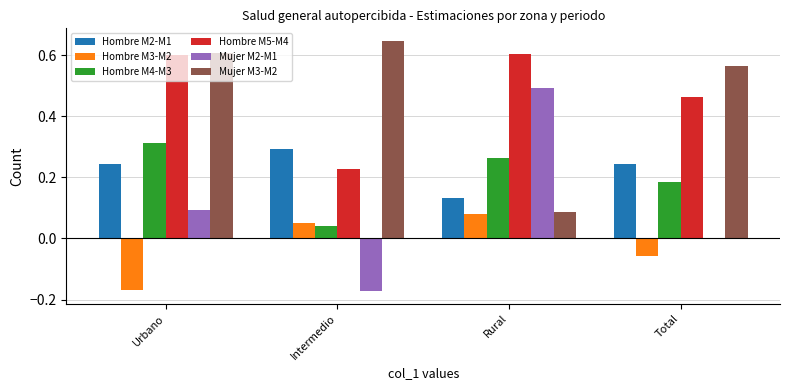

True or false: Hombre M3-M2 has a value of 0.1 at Intermedio.

False